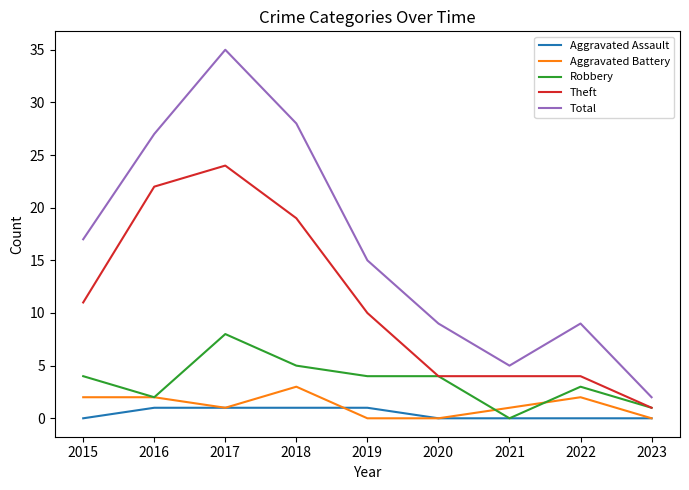

Rank the series by their maximum value, from lowest to highest.

Aggravated Assault, Aggravated Battery, Robbery, Theft, Total